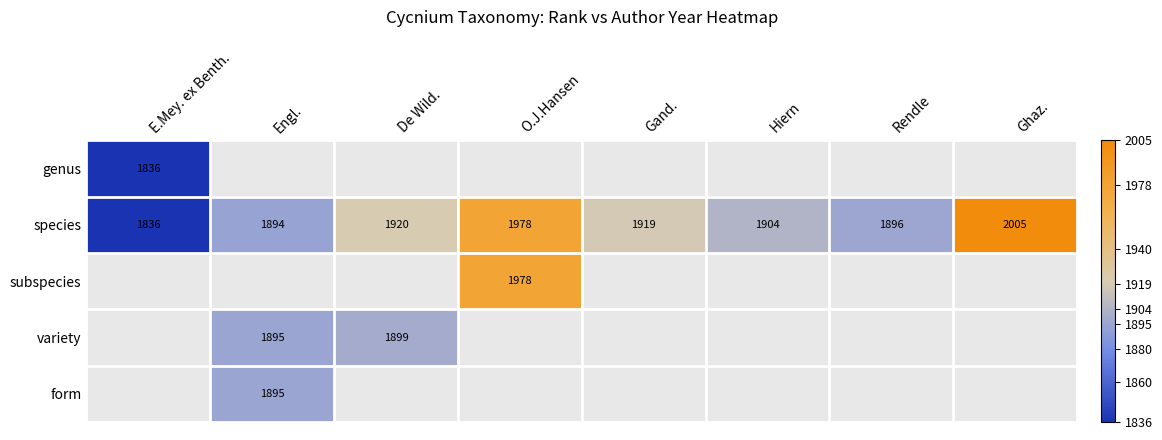

The species series shows 1904 at Hiern. True or false?

True